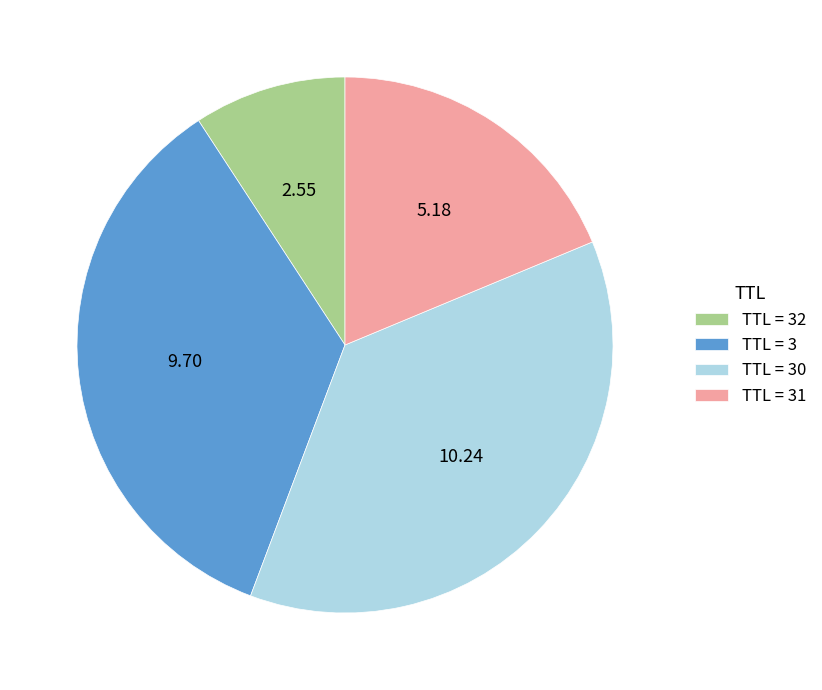

Does any single category account for the majority?

No